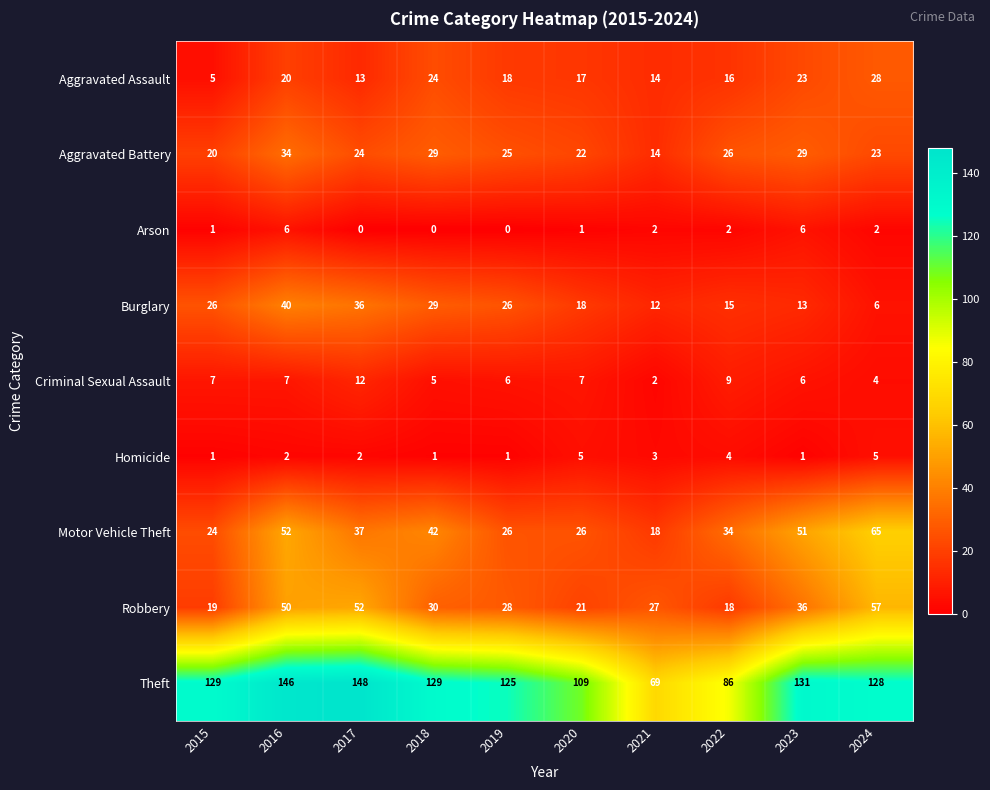

What is the difference between the maximum and minimum values in the Aggravated Battery series?

20